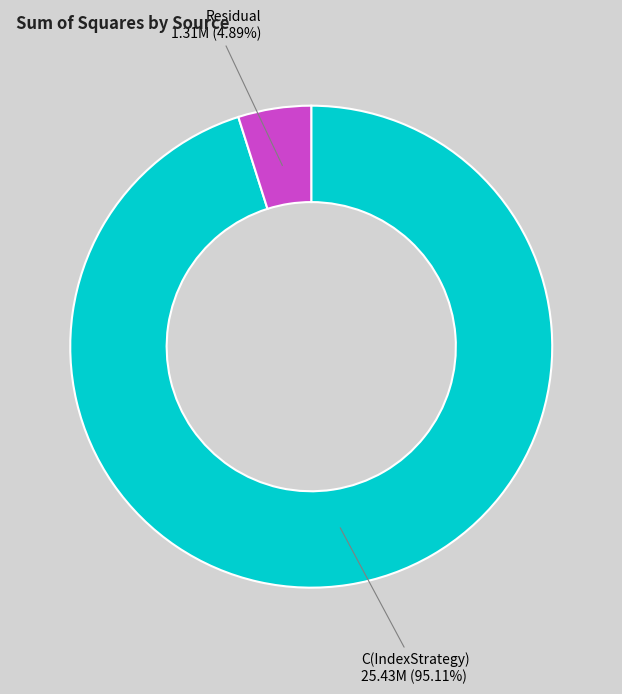

How much of the chart is everything except Residual?

95.1%